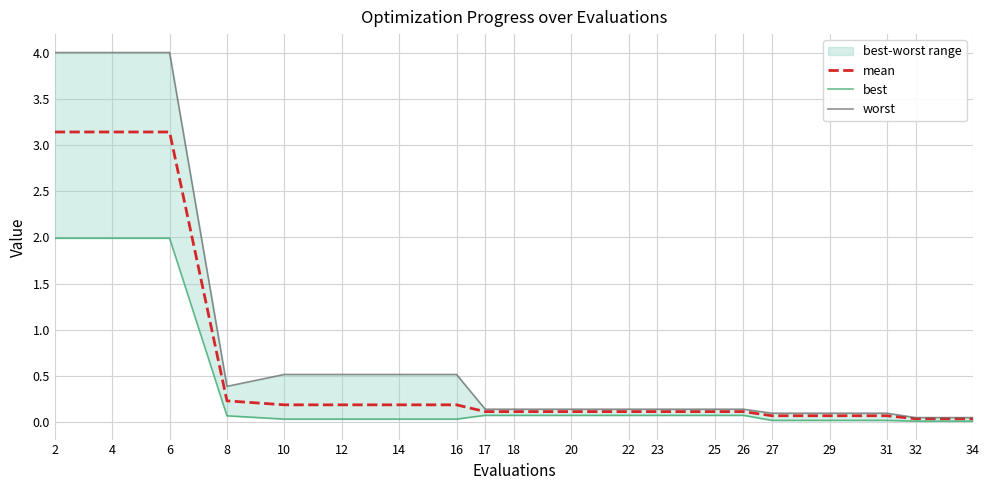

Rank the series at 8 from lowest to highest value.

best, mean, worst